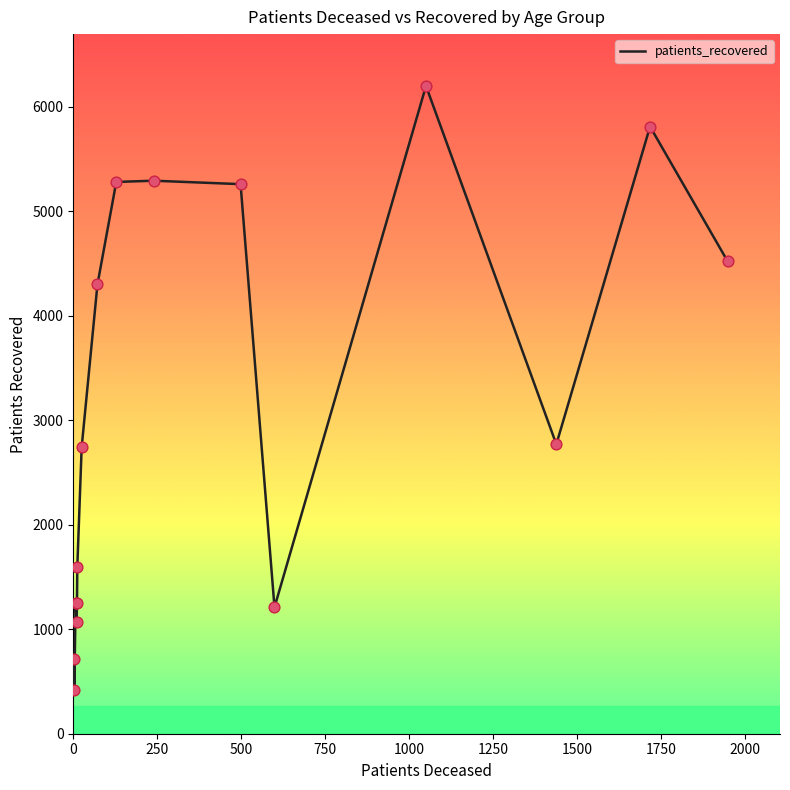

What is the difference between the maximum and minimum values?

5781